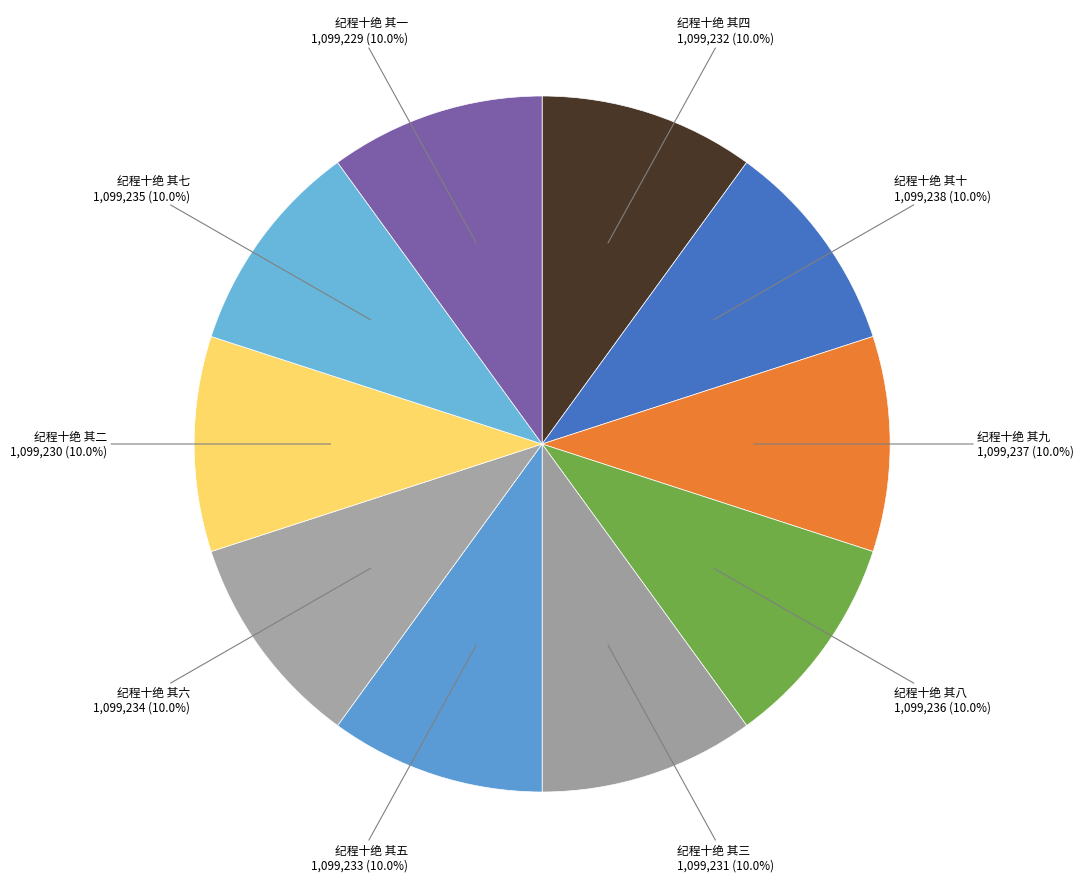

To the nearest percent, what is the average slice percentage?

10%